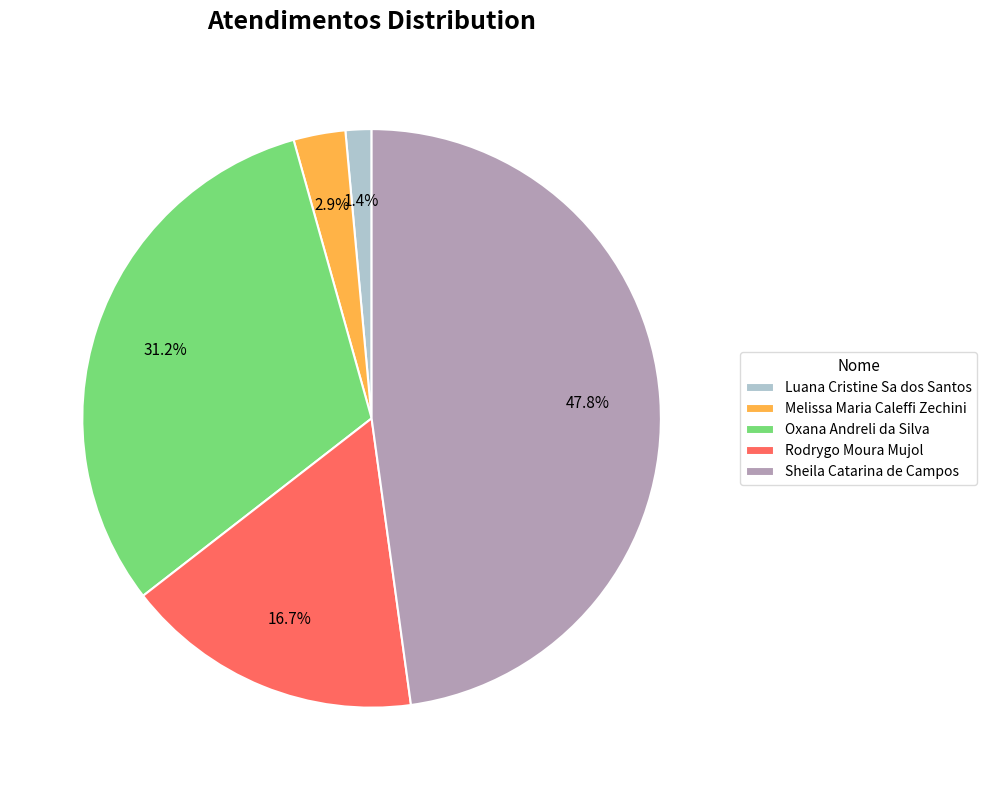

Which slice is the largest?

Sheila Catarina de Campos